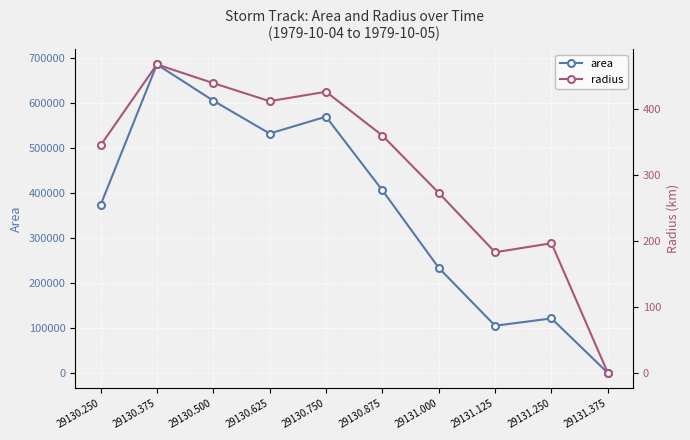

Rank the series by their average value, from lowest to highest.

radius, area